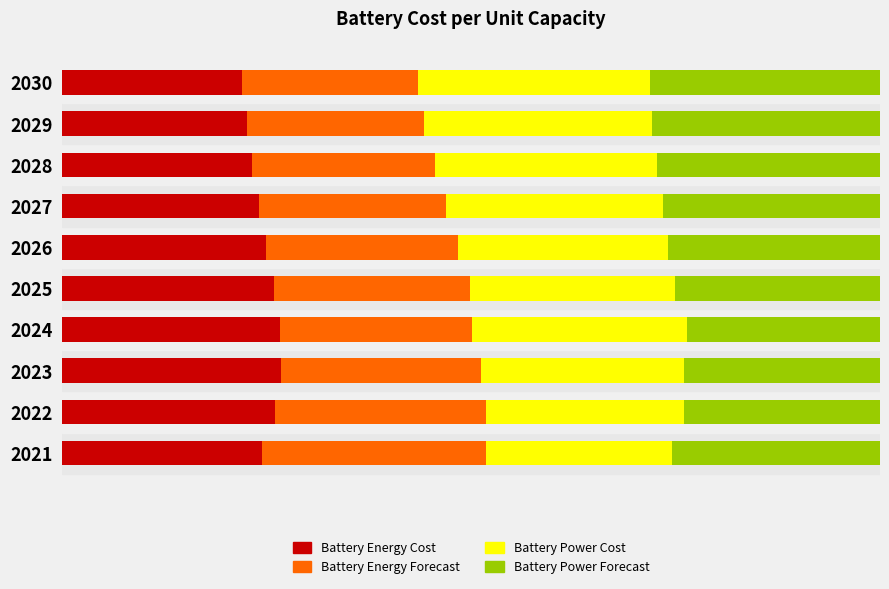

What are all the series names shown in the legend?

Battery Energy Cost, Battery Energy Forecast, Battery Power Cost, Battery Power Forecast